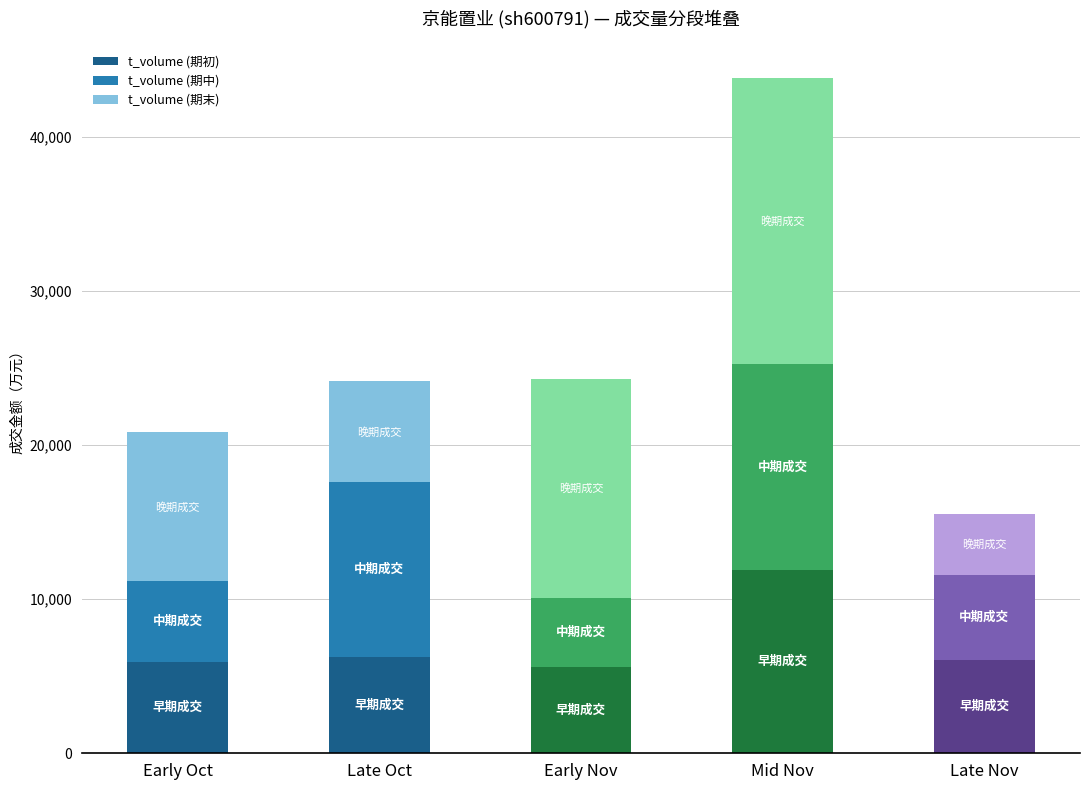

True or false: t_volume (期初) has a value of 2397 at Early Oct.

False